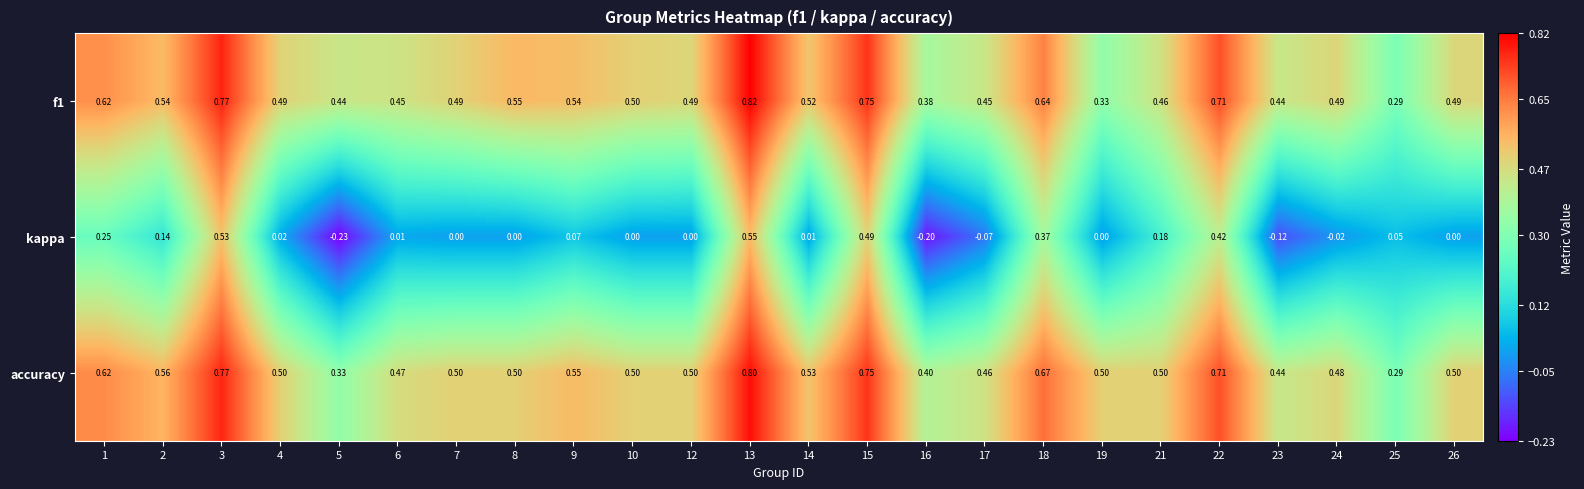

Is the value of kappa at 8 greater than the value of f1 at 18?

No